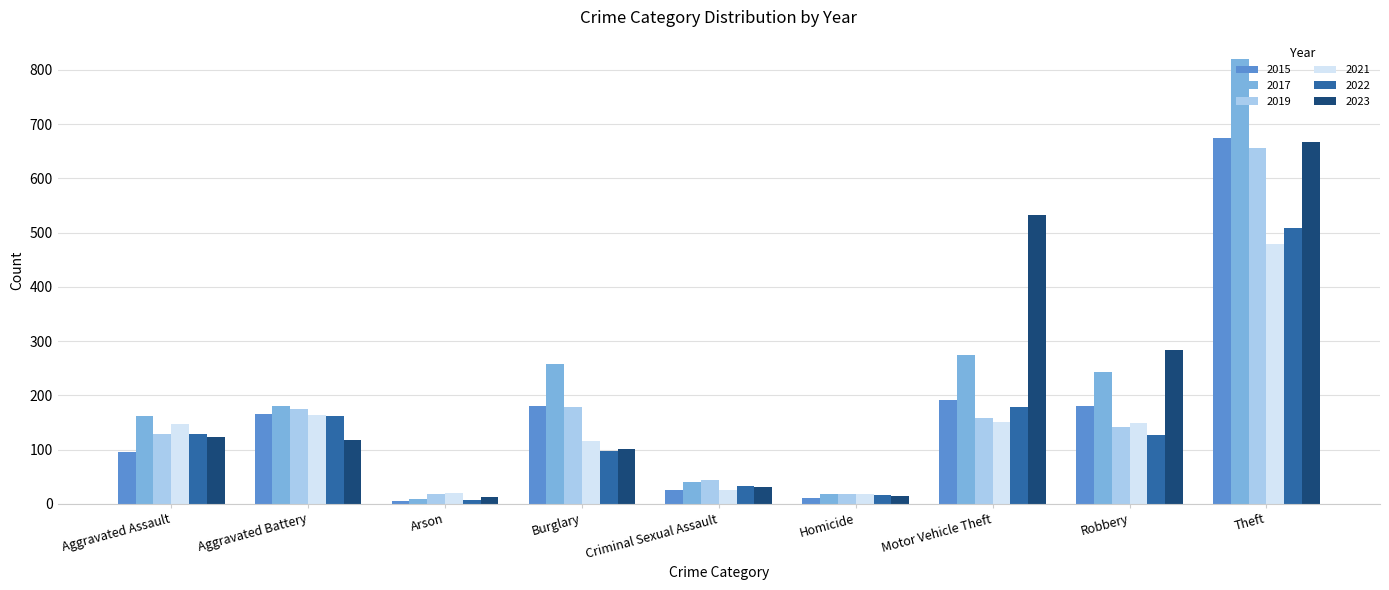

The value of 2019 at Aggravated Battery is 175. True or false?

True